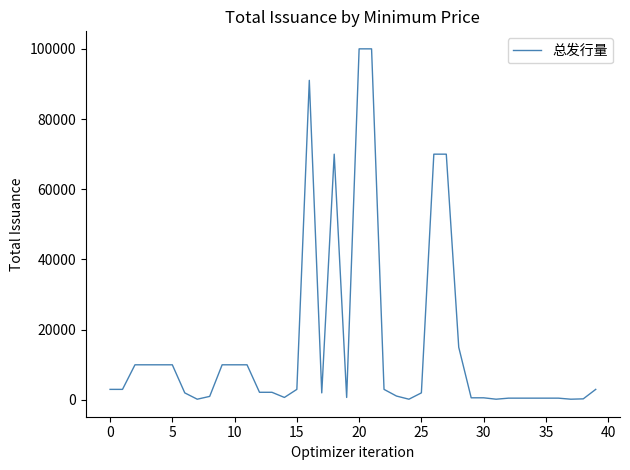

What is the greatest value displayed?

100000